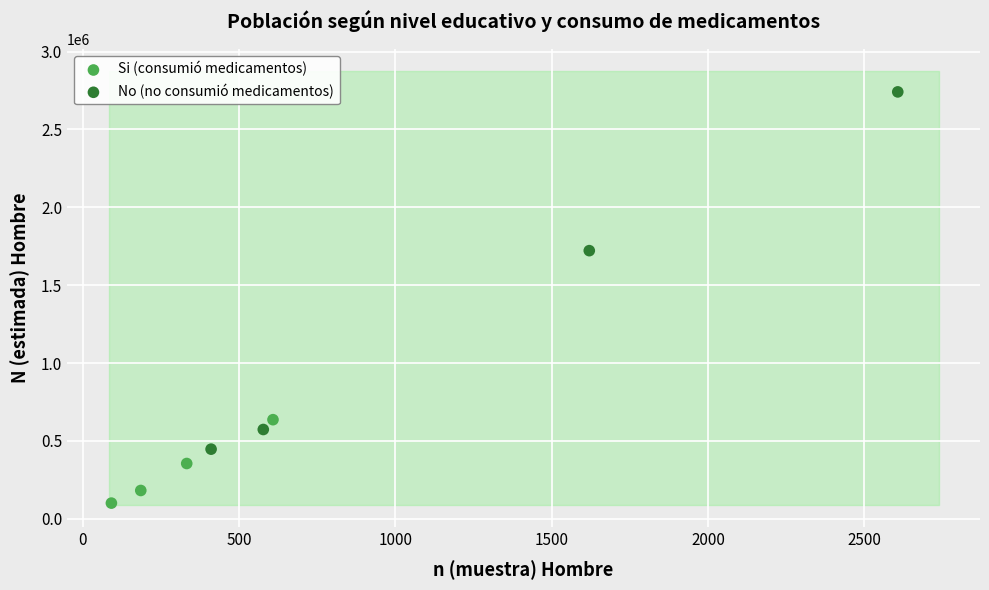

Which series has the largest Y range (max minus min)?

No (no consumió medicamentos)